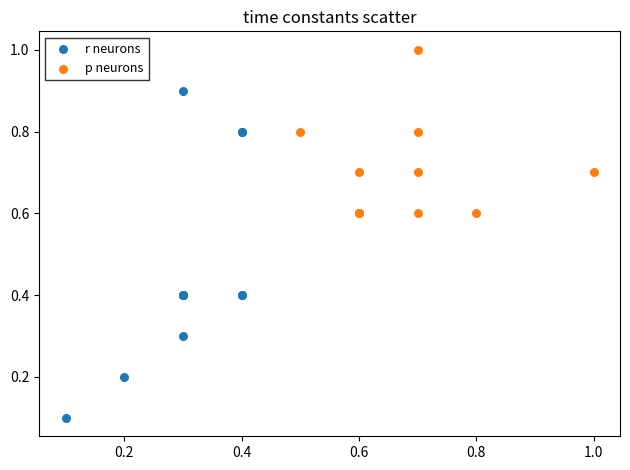

Which series reaches the minimum Y coordinate?

r neurons